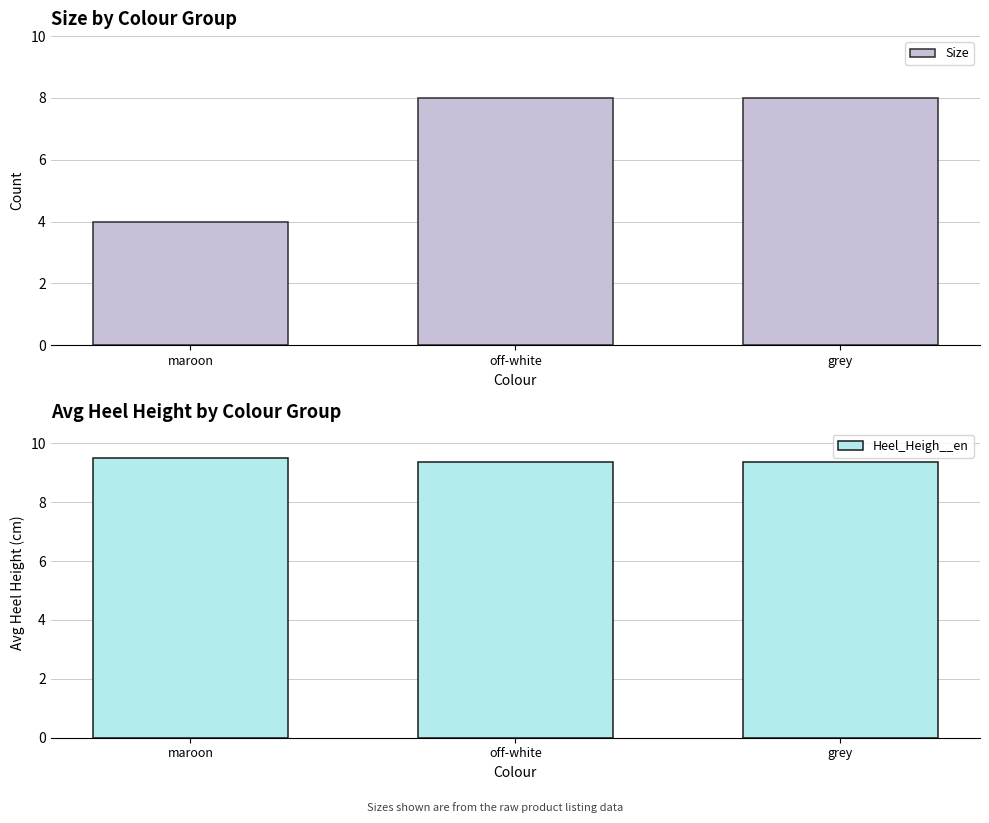

Count the number of categories in the chart.

3